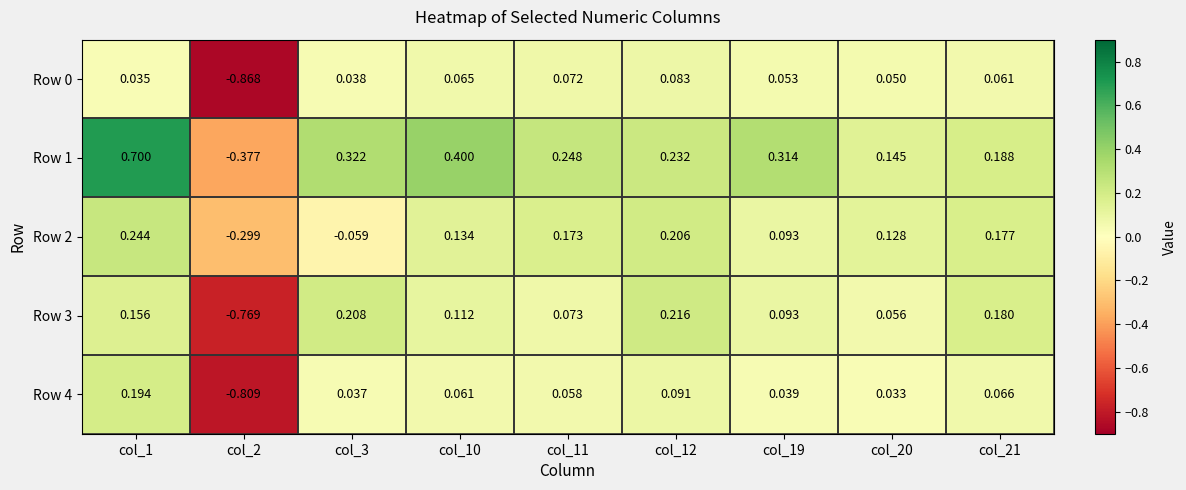

Is the value of Row 3 at col_11 greater than the value of Row 0 at col_10?

Yes